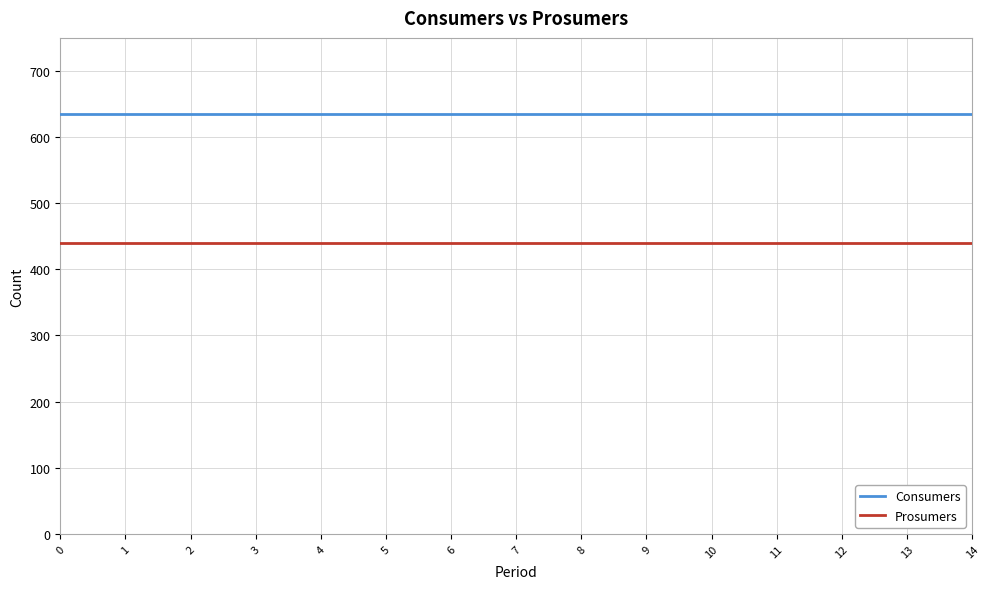

The Consumers series shows 635 at 6. True or false?

True